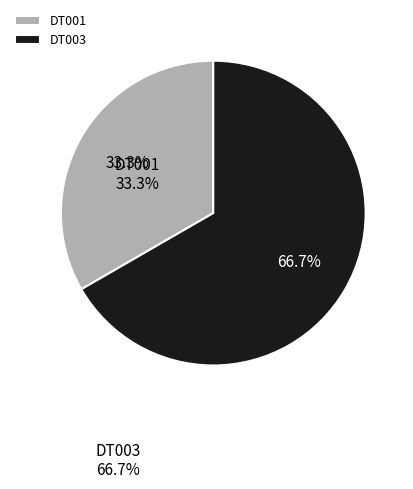

To the nearest percent, what is the difference between the DT001 and DT003 slice percentages?

33%